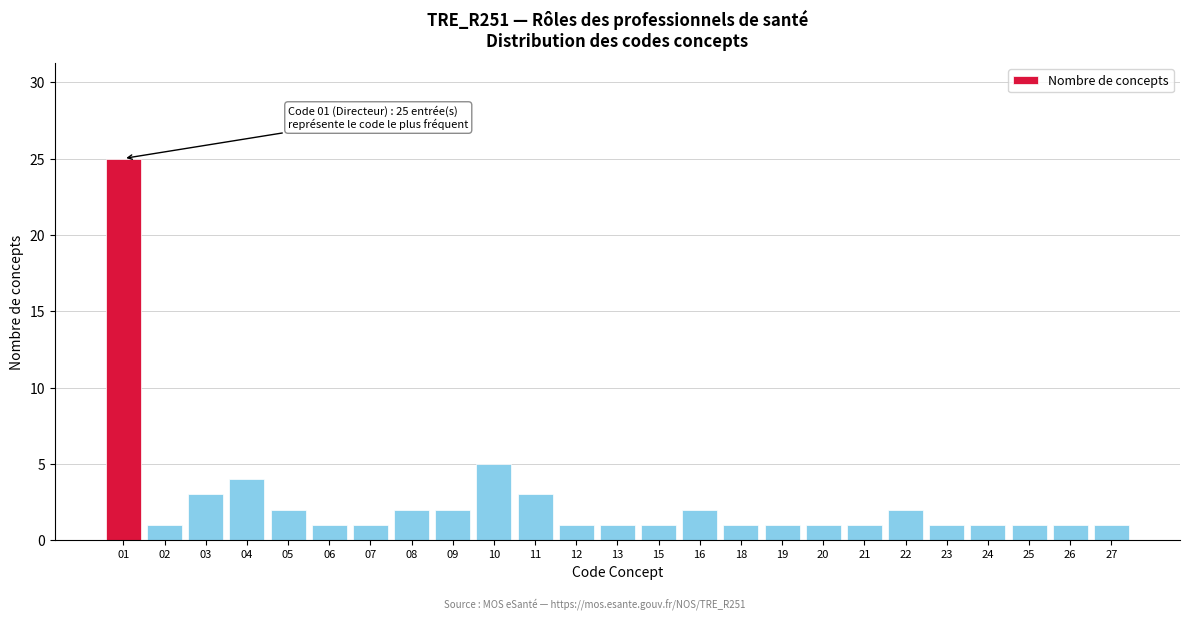

Reading left to right, transcribe all the data shown in this chart.

25	1	3	4	2	1	1	2	2	5	3	1	1	1	2	1	1	1	1	2	1	1	1	1	1